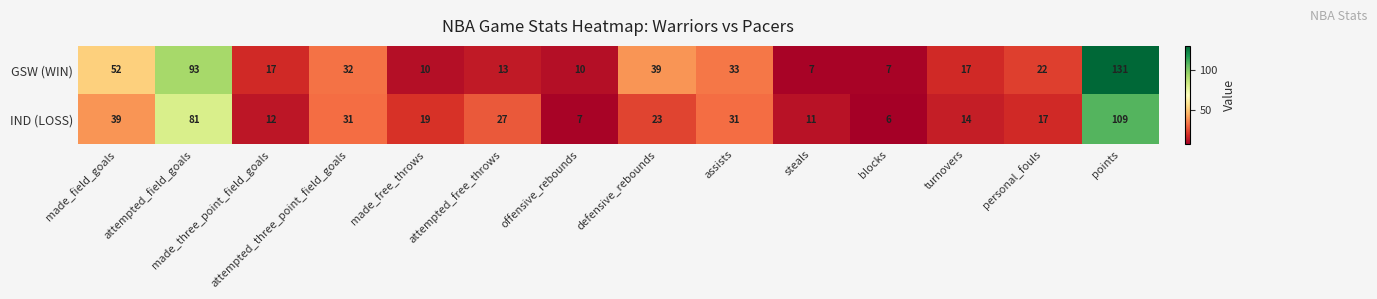

What is the sum of the GSW (WIN) values at attempted_free_throws and made_field_goals?

65